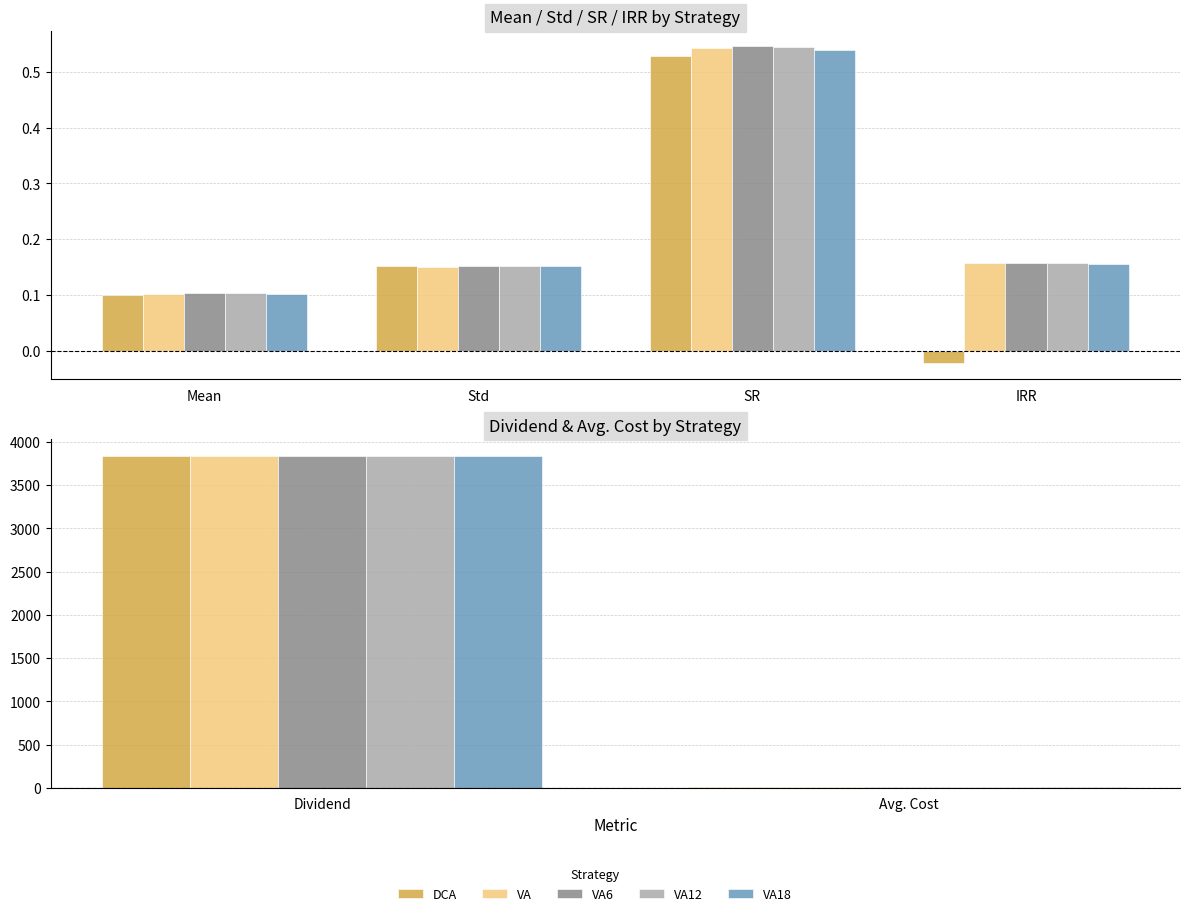

Which series has the largest total across all categories?

VA